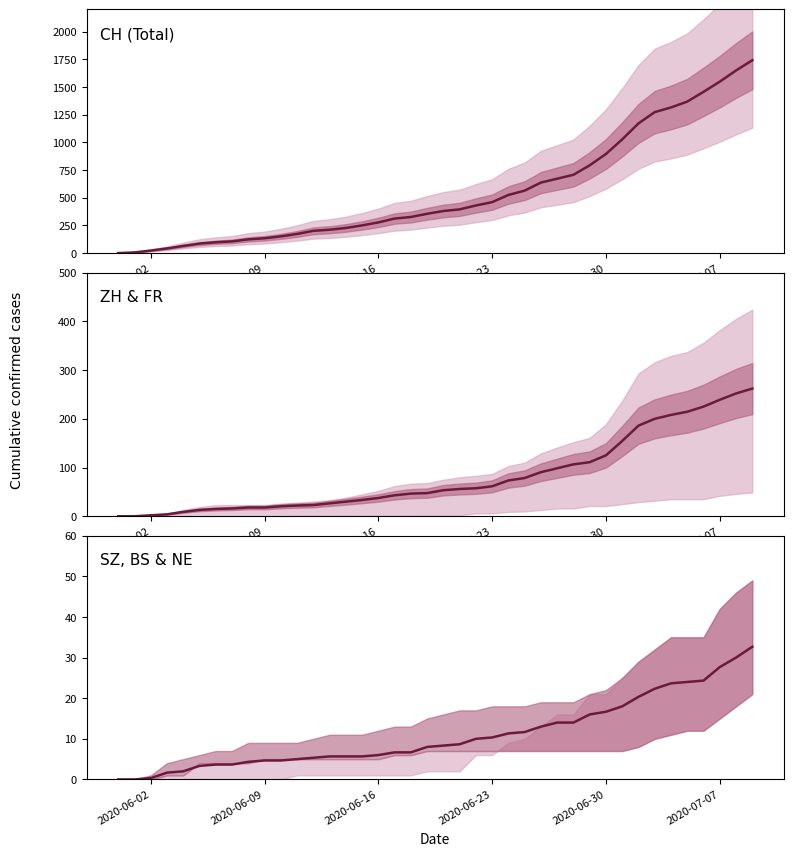

How many lines are shown in the chart?

3